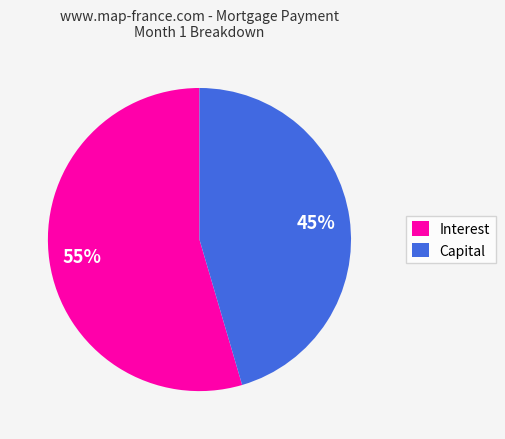

Is it true that Capital is 53% of the pie?

False